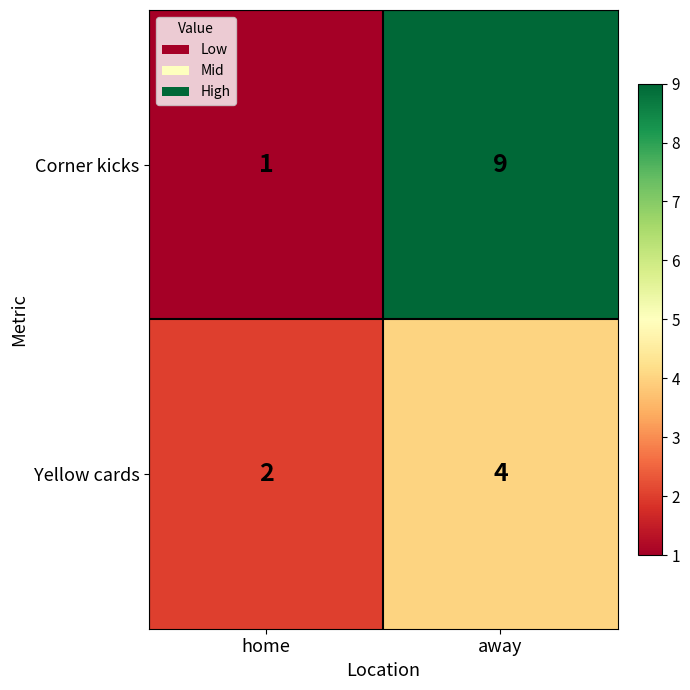

Reading left to right, transcribe all the data shown in this chart.

Corner kicks: home=1	away=9
Yellow cards: home=2	away=4